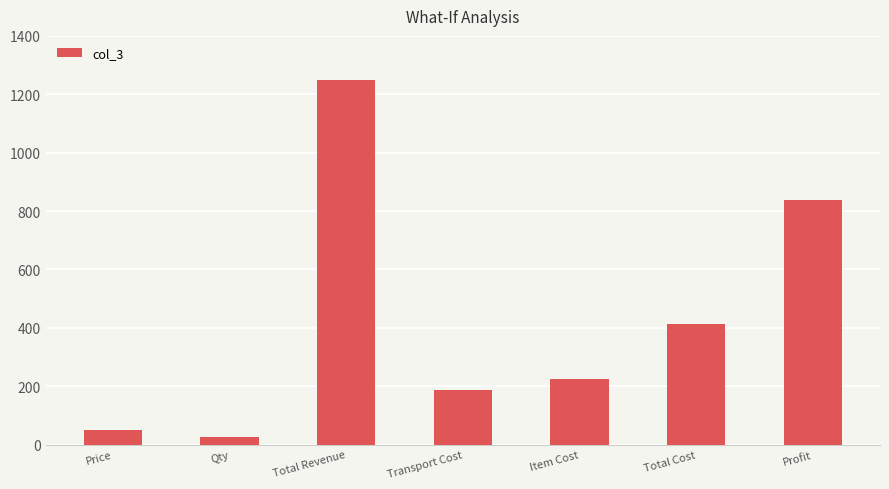

Which label corresponds to the largest value in the chart?

Total Revenue